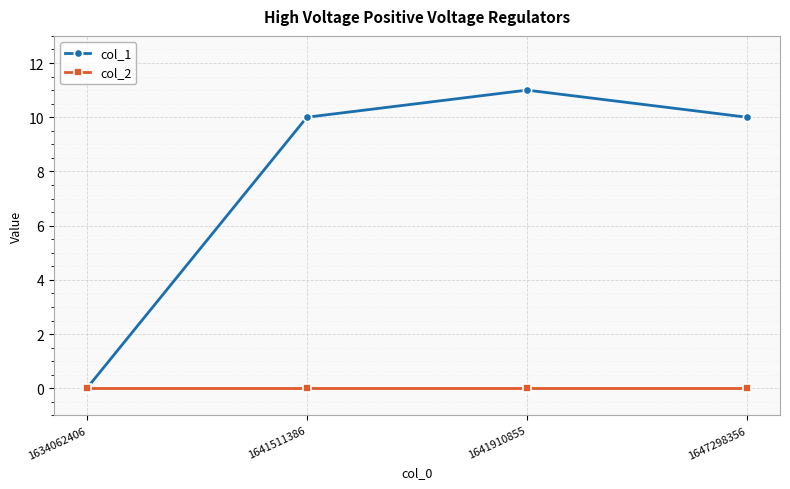

The col_1 series shows 17 at 1641910855. True or false?

False